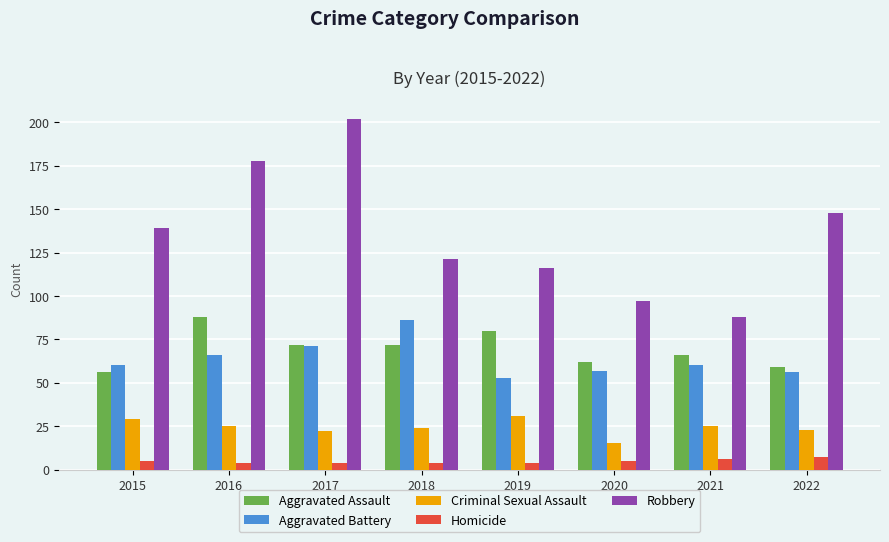

True or false: Aggravated Battery has a value of 86 at 2020.

False